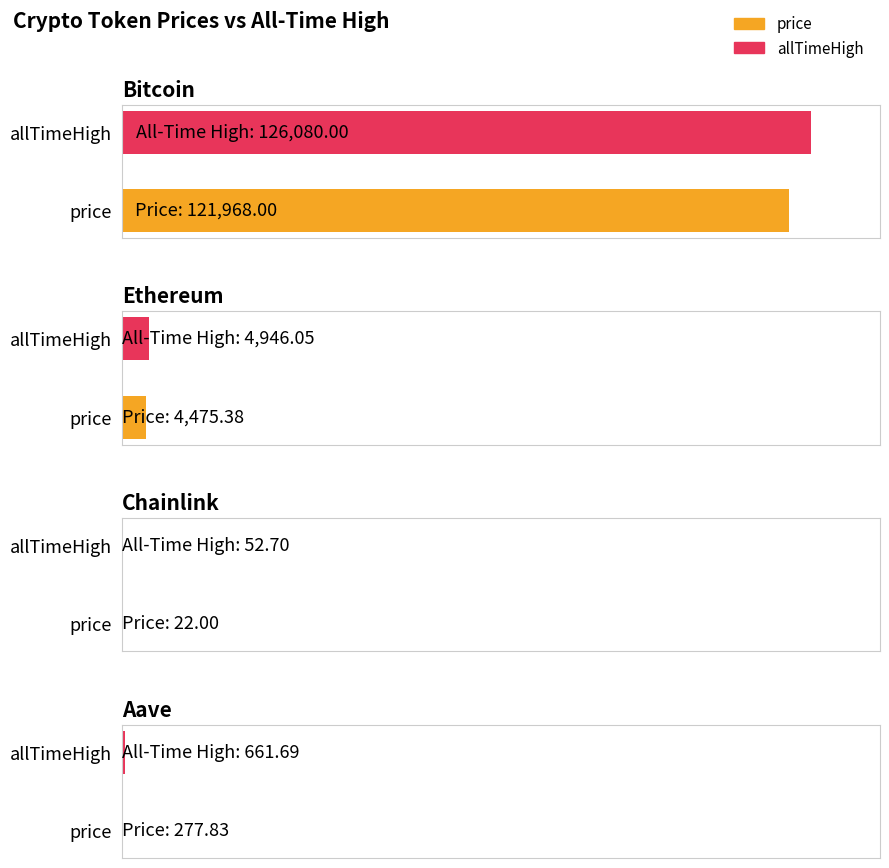

How many distinct data groups are displayed?

2